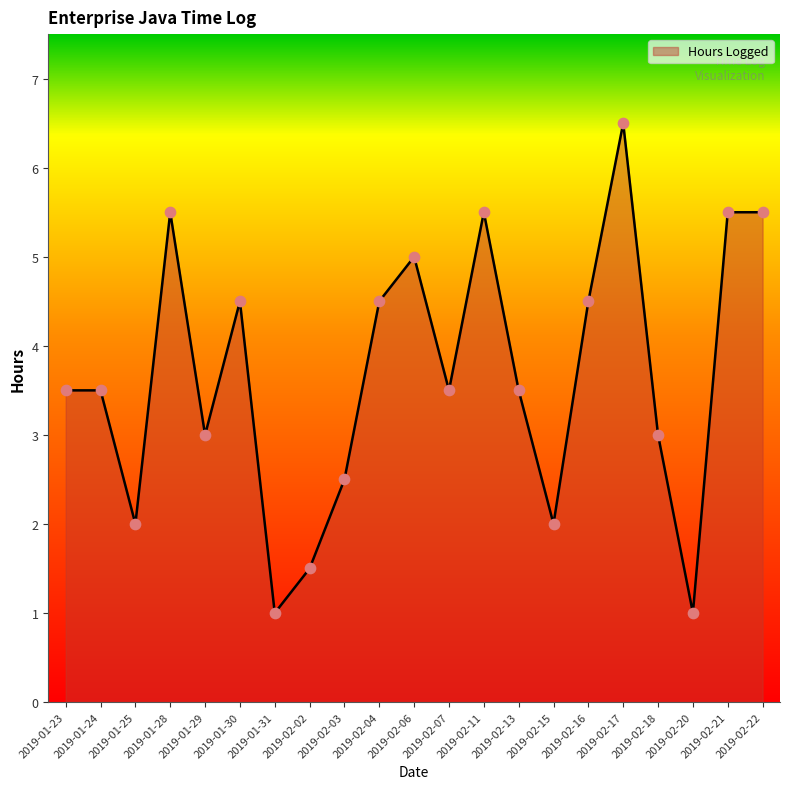

Which has a higher value, 2019-02-03 or 2019-02-11?

2019-02-11